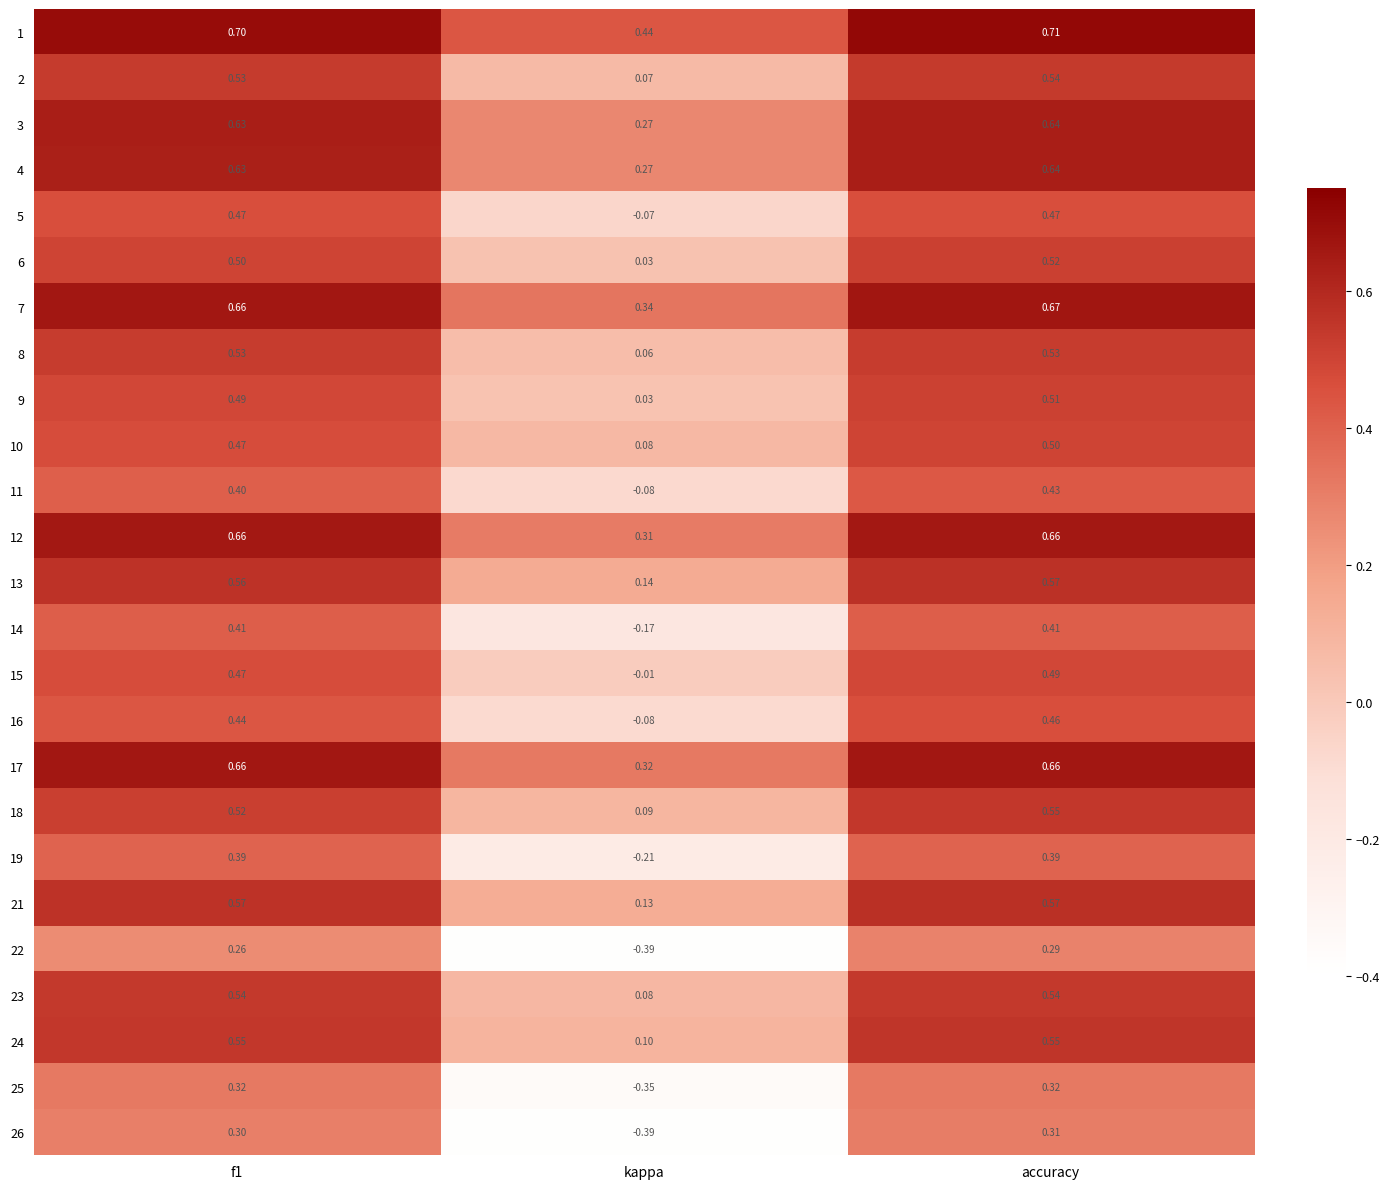

Where is 18 nearest to the value 0?

kappa